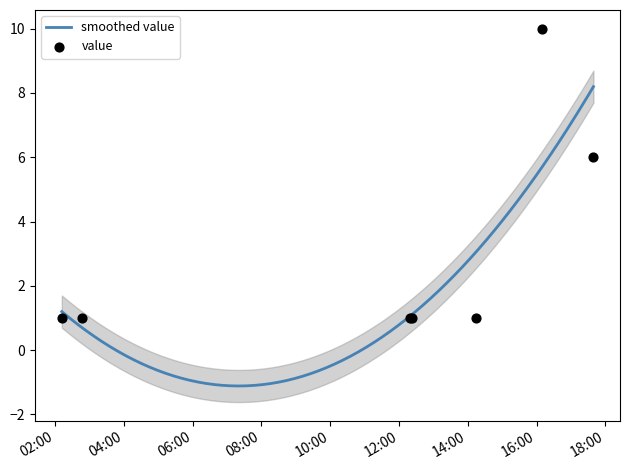

Approximately how many times larger is the value at 2019-07-04 02:12:00 compared to 2019-07-04 17:39:00?

0.2